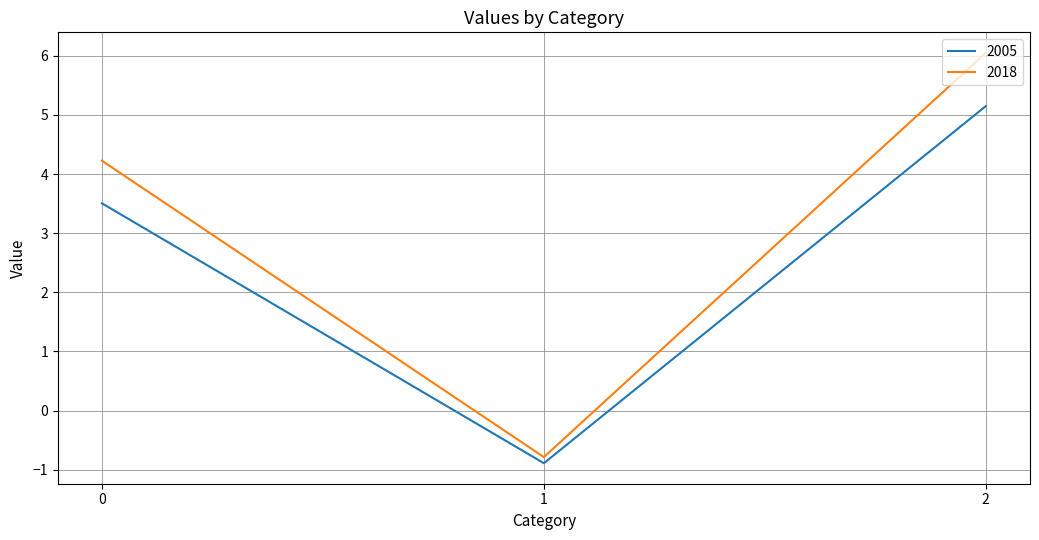

What is the smallest value displayed?

-0.9